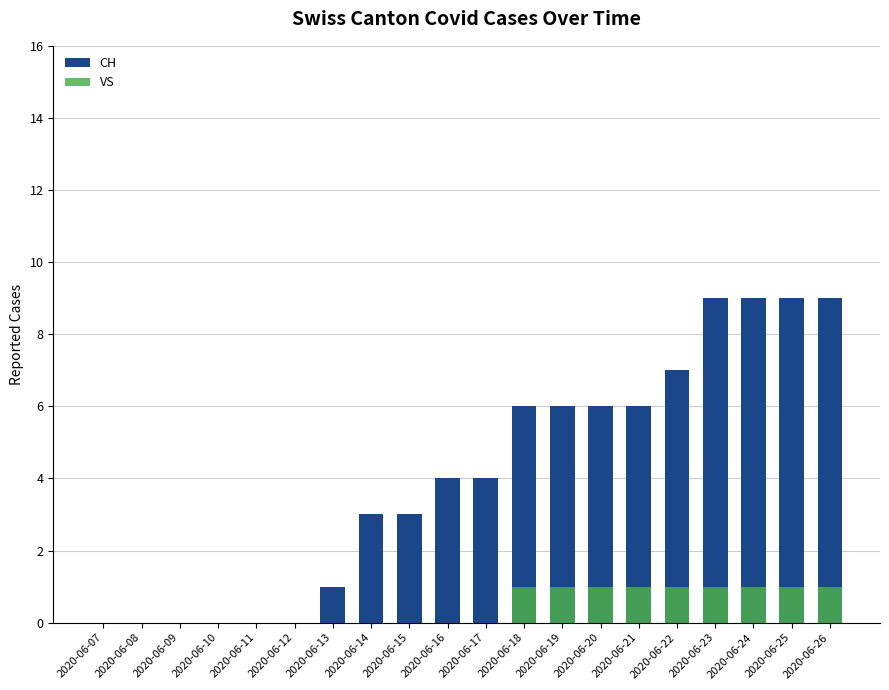

Which category has the lowest value across all series?

2020-06-07